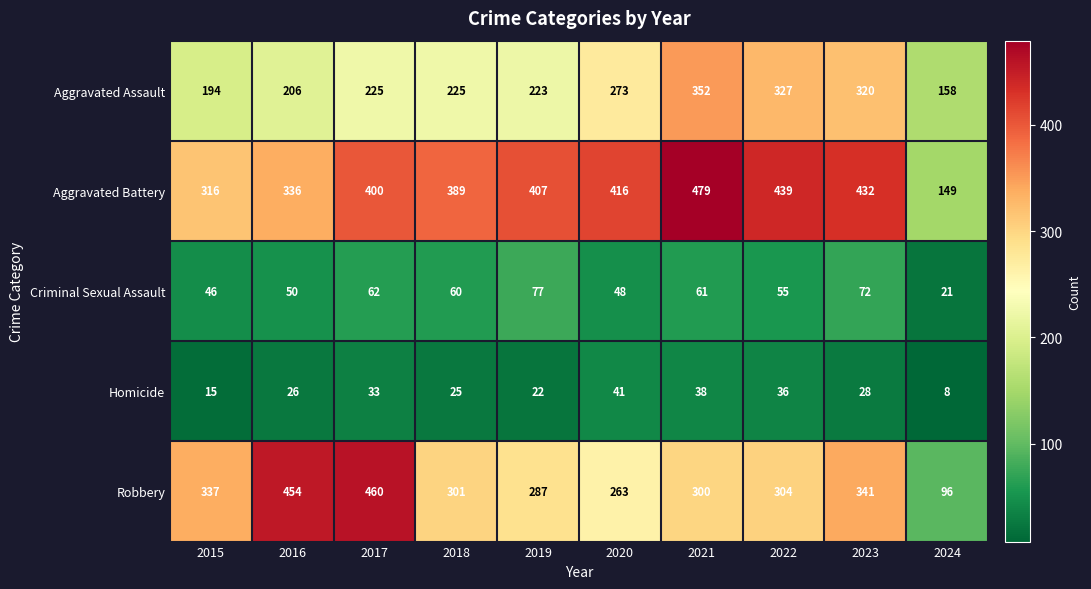

What is the sum of all Robbery values?

3143